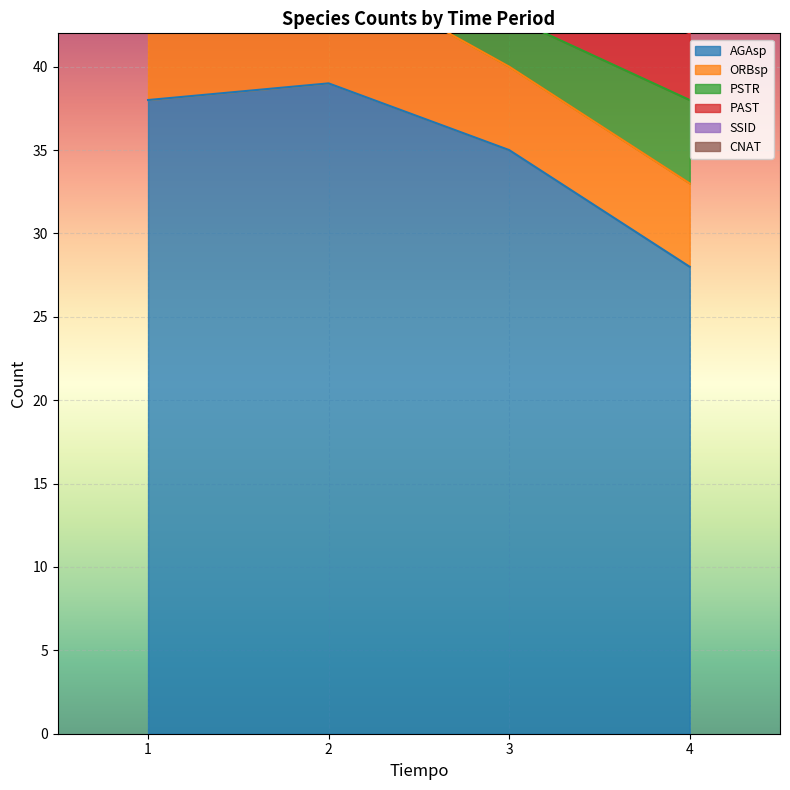

True or false: ORBsp and SSID cross at least once.

False